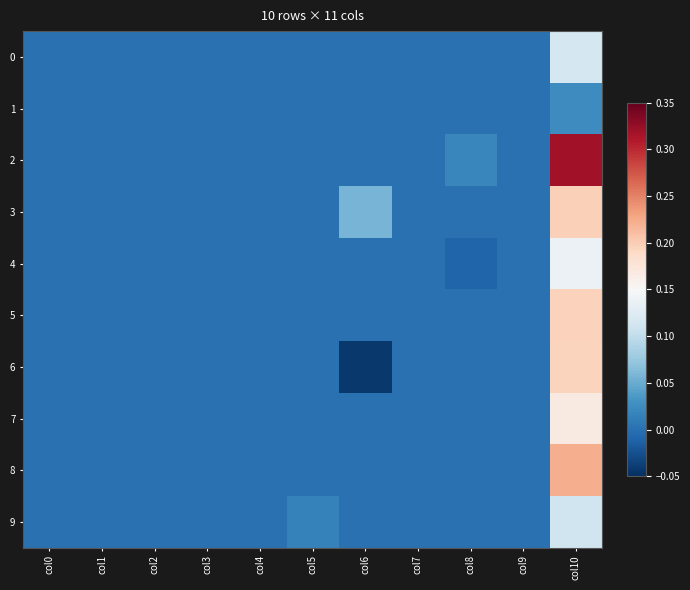

What is the greatest value displayed?

0.3